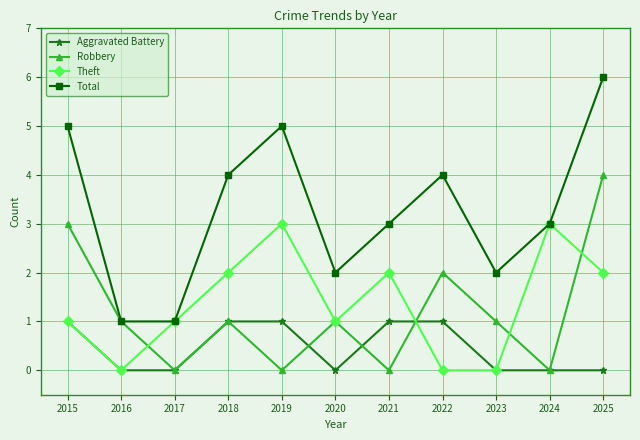

Does the chart display data point markers on the line(s)?

Yes